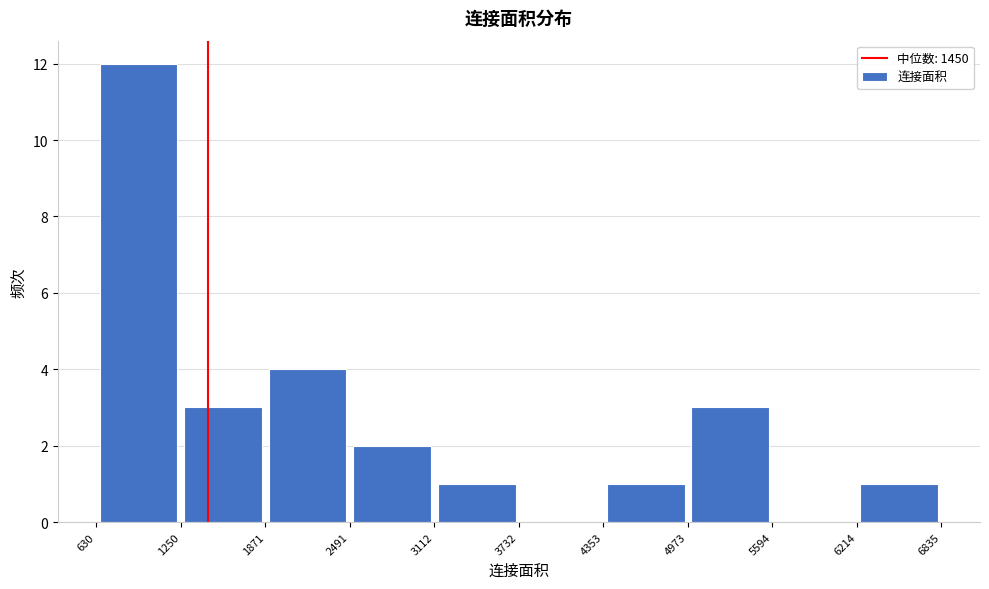

Reading left to right, list every bar in this chart as the range it spans on the x-axis followed by its height. The values are not printed on the chart, so give them approximately, as read against the axis.

630 to 1250: 12
1250 to 1871: 3
1871 to 2491: 4
2491 to 3112: 2
3112 to 3732: 1
3732 to 4353: 0
4353 to 4973: 1
4973 to 5594: 3
5594 to 6214: 0
6214 to 6835: 1